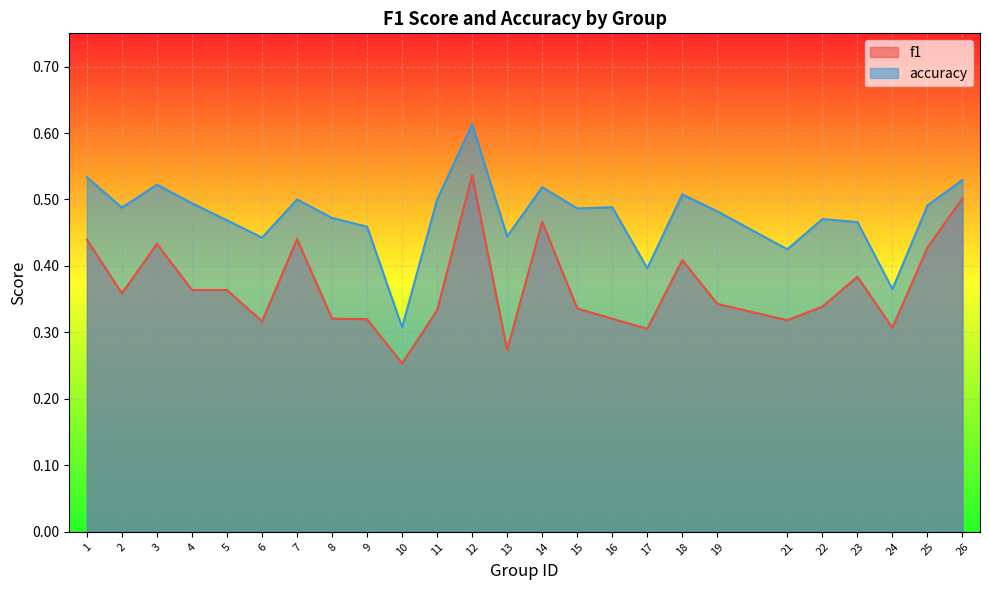

What is the value of the accuracy point at the 14th from the left?

0.5